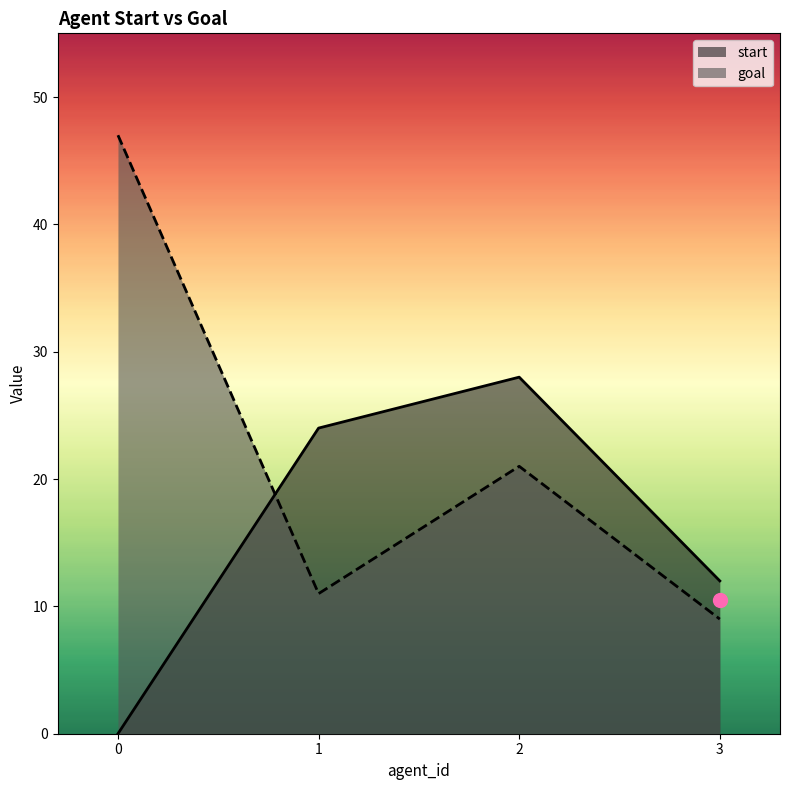

Is the value of goal at 2 greater than the value of start at 0?

Yes